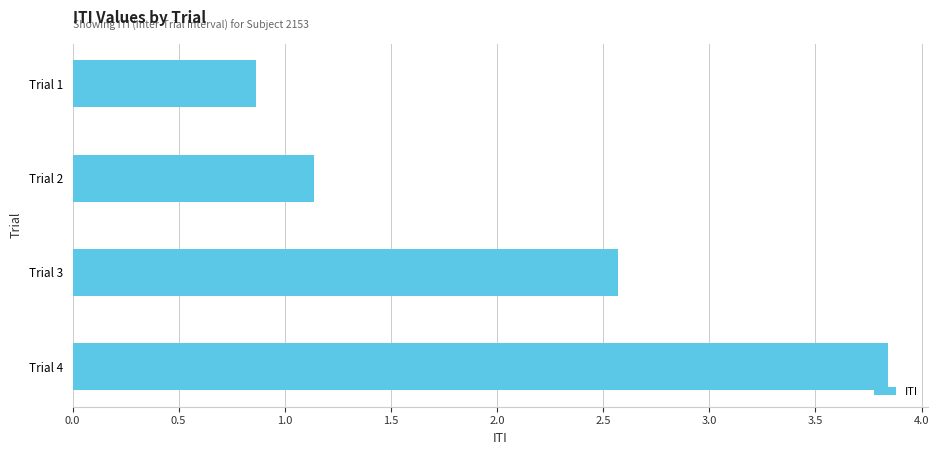

What is the difference between the maximum and second lowest values?

2.7